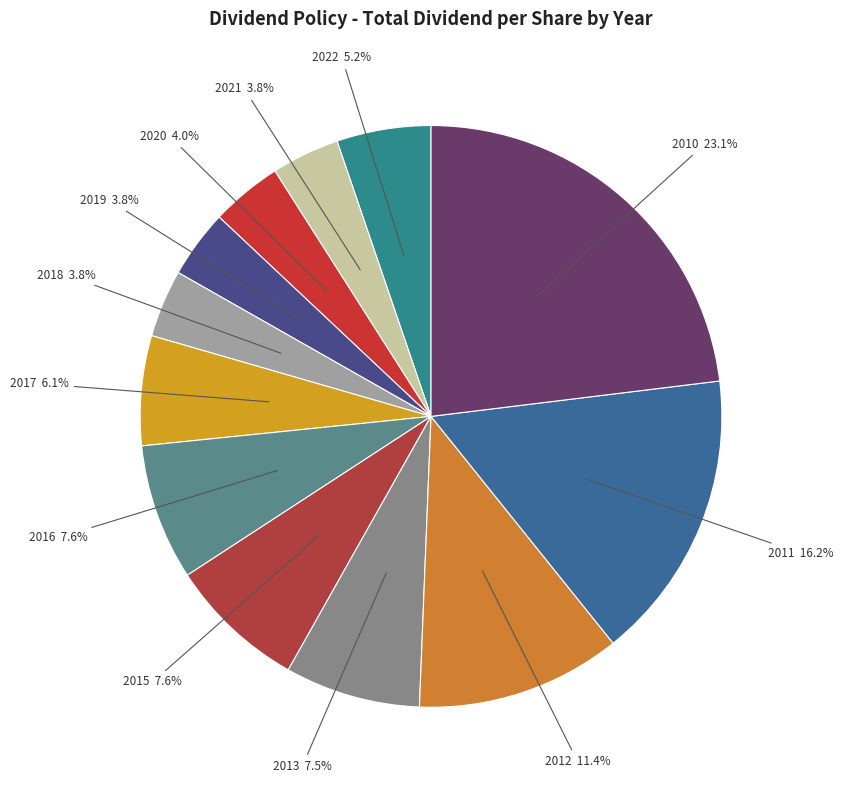

How many segments does this pie chart have?

12